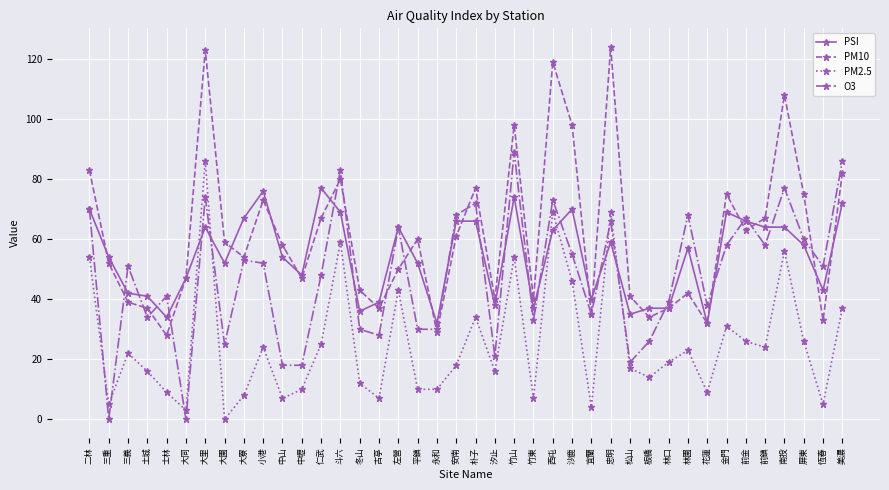

How many values in the PM10 series are below 58?

20